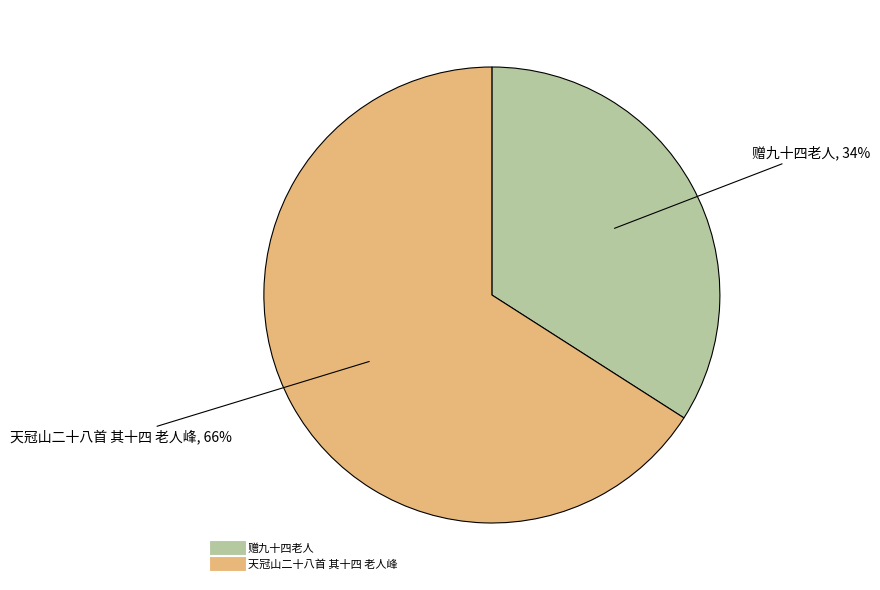

How many segments does this pie chart have?

2